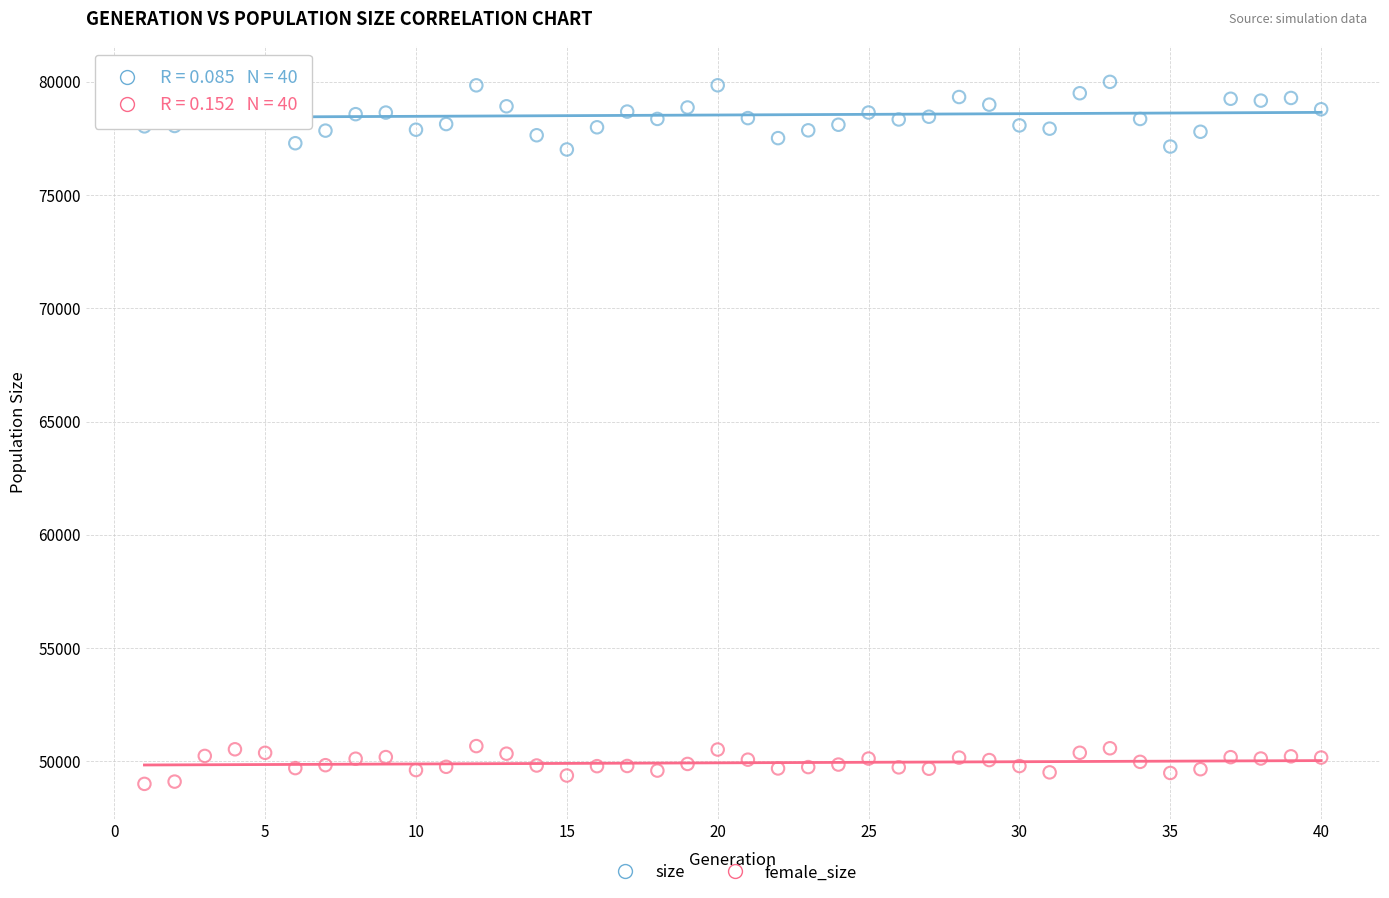

Which series reaches the minimum Y coordinate?

female_size